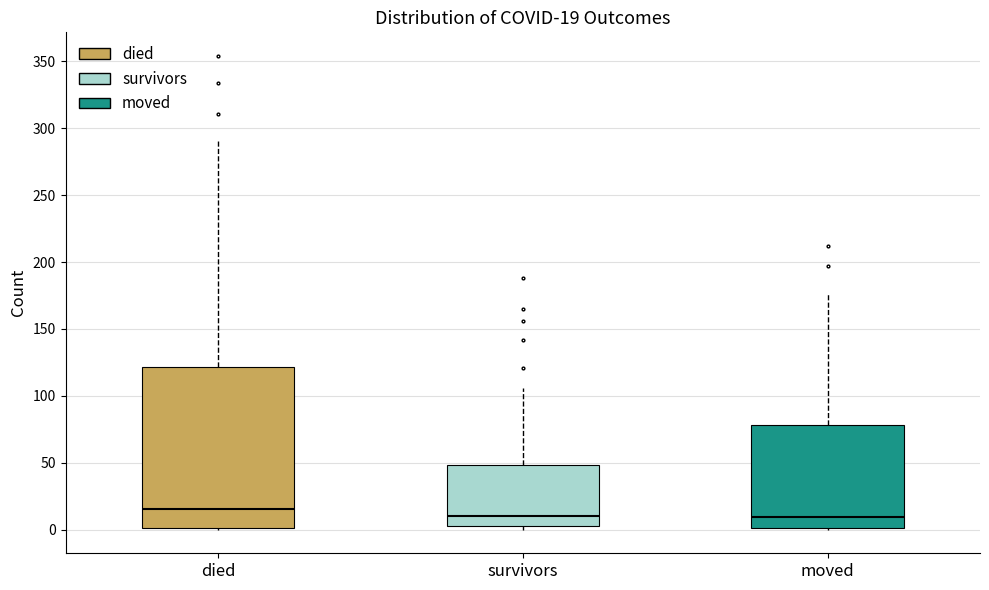

Comparing the boxes themselves (not the whiskers), which one is the tallest?

died